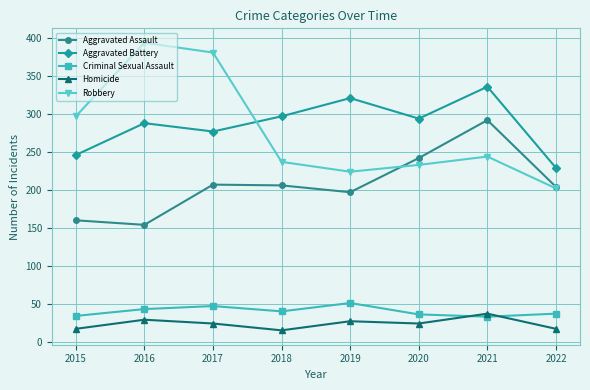

What is the difference between the highest and lowest values at 2017?

357